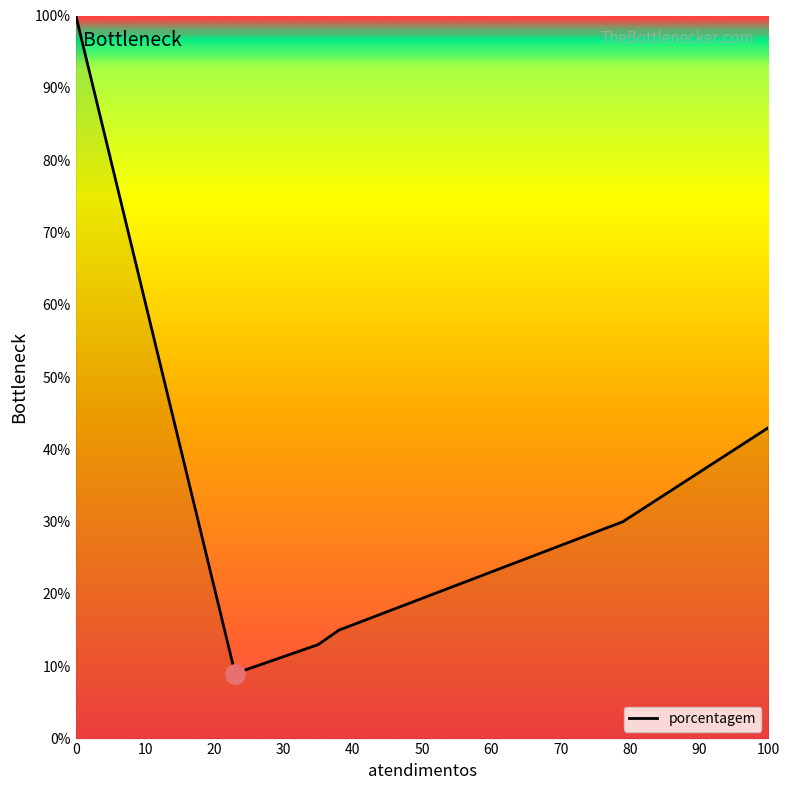

What is the average value?

35